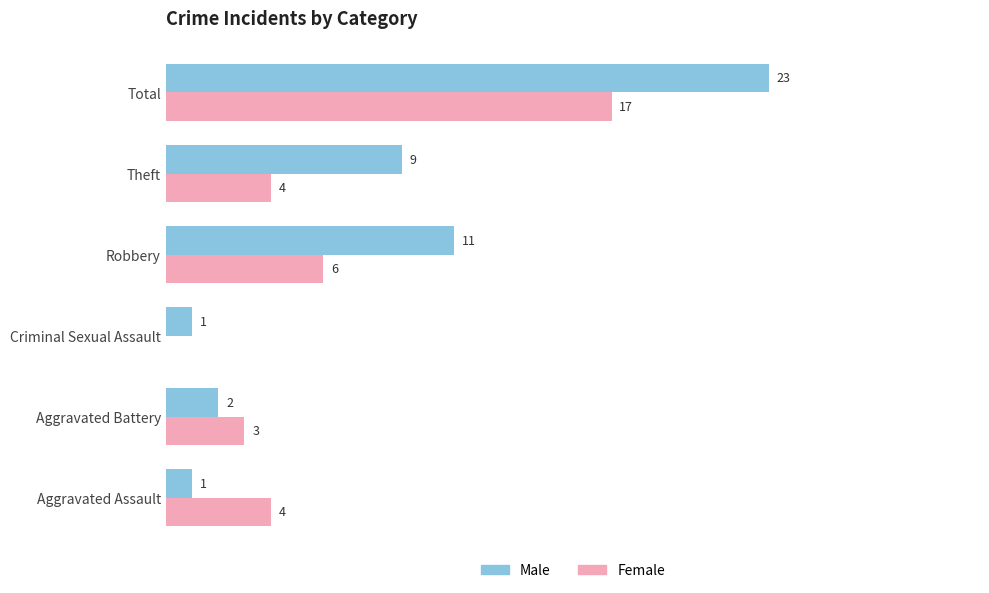

Which series changed the most between Robbery and Total?

Male